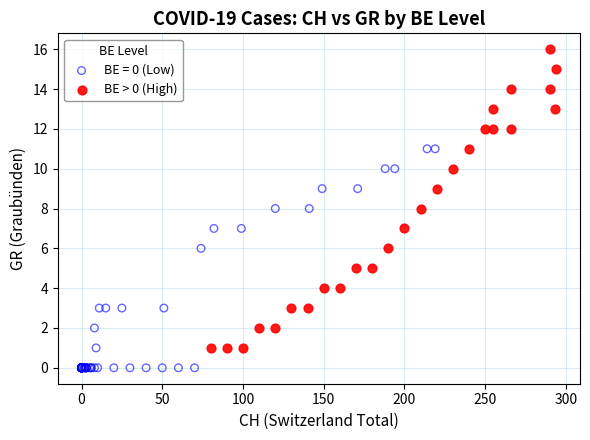

Which series has the largest Y range (max minus min)?

BE > 0 (High)